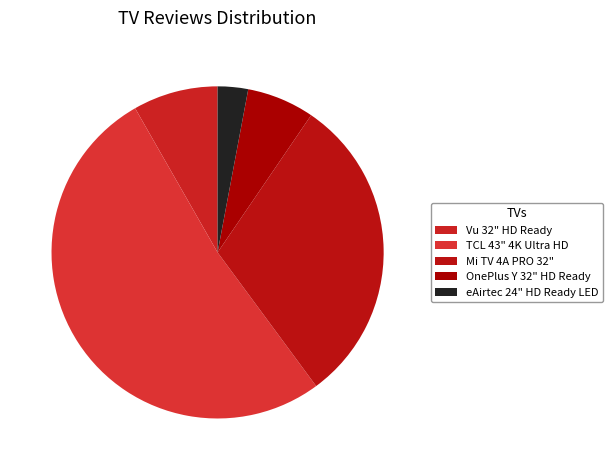

What is the ratio of the value at OnePlus Y 32" HD Ready to the value at Mi TV 4A PRO 32"?

0.2